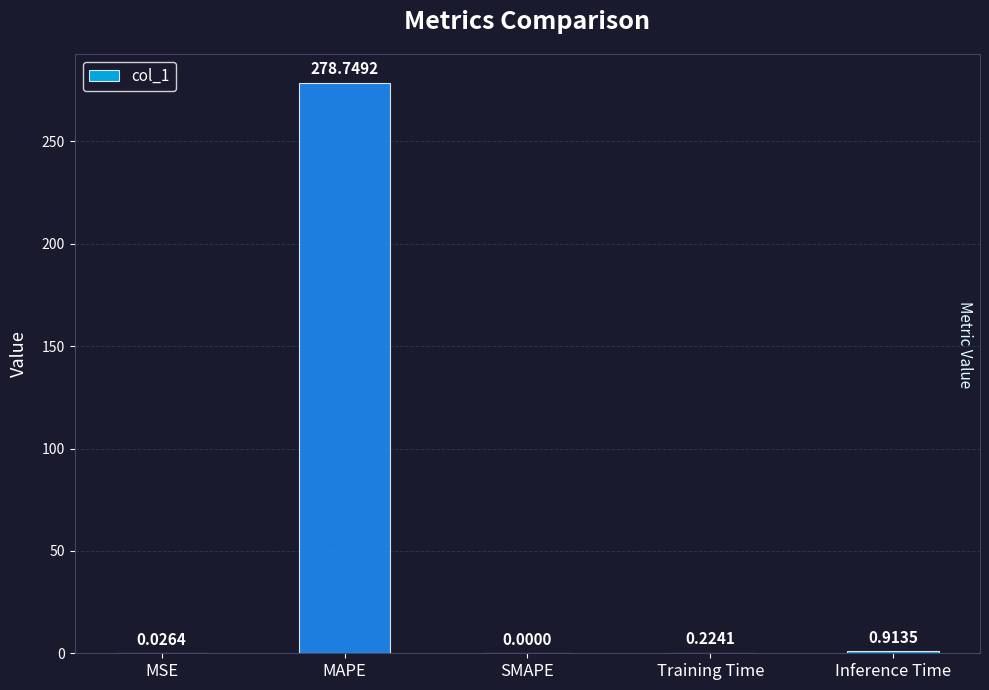

At which category does the chart reach its peak across all series?

MAPE